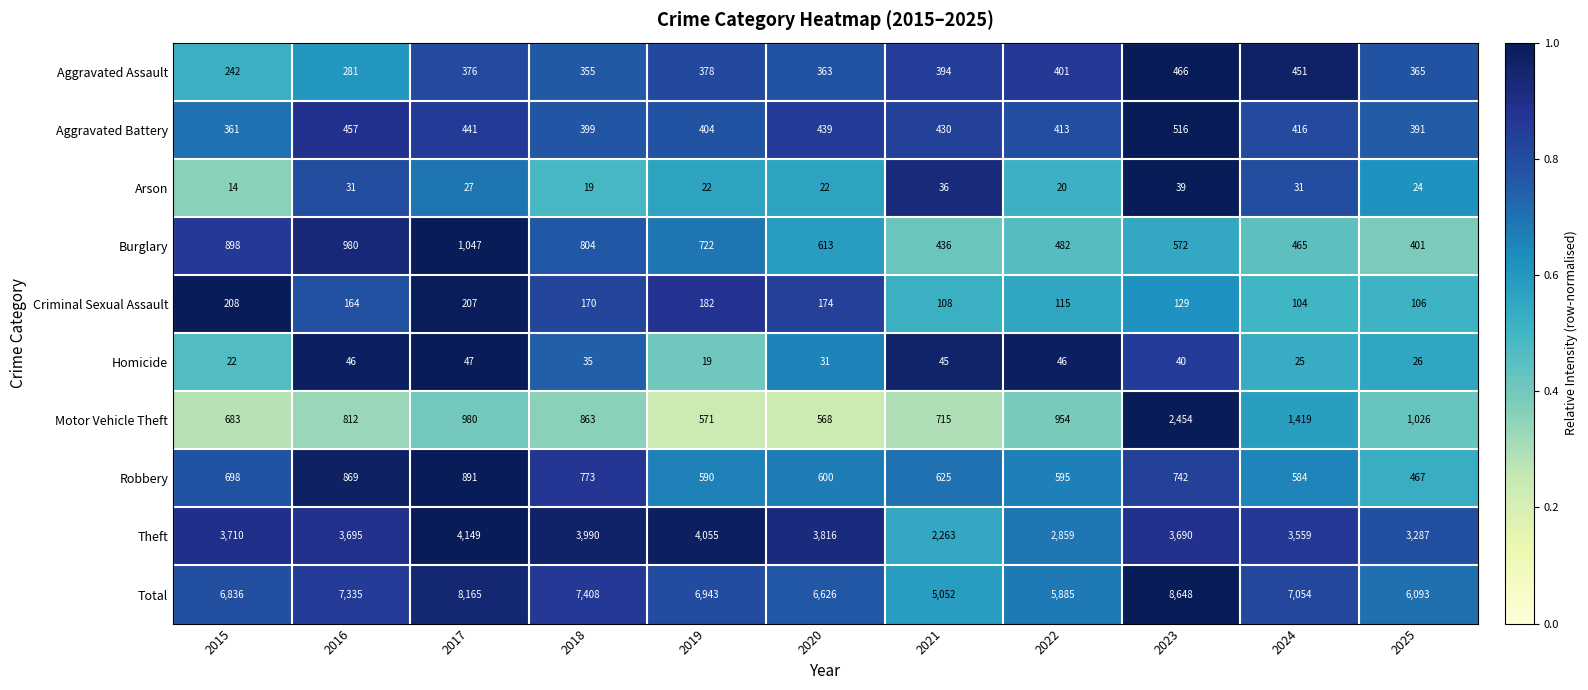

Between 2015 and 2024, which series saw the biggest shift?

Motor Vehicle Theft